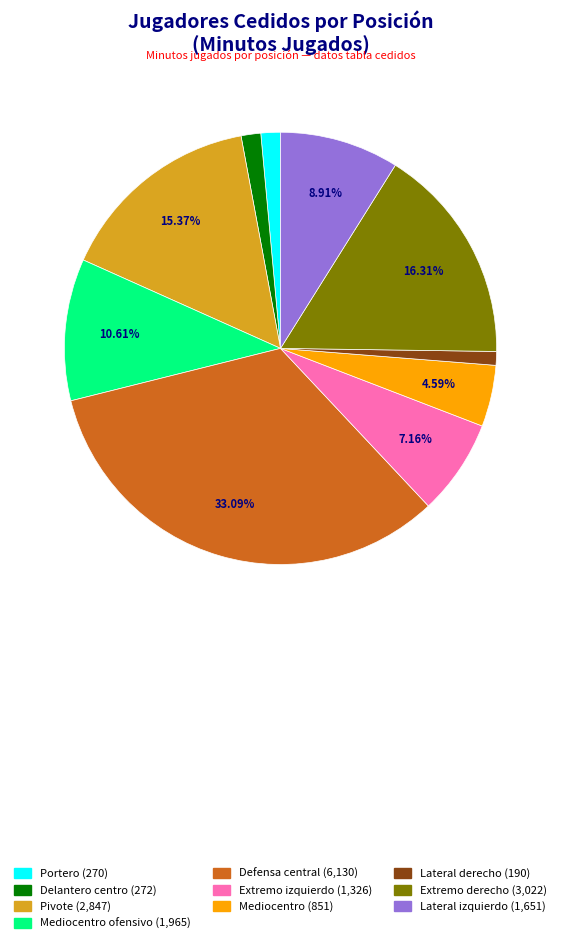

Does any single category account for the majority?

No